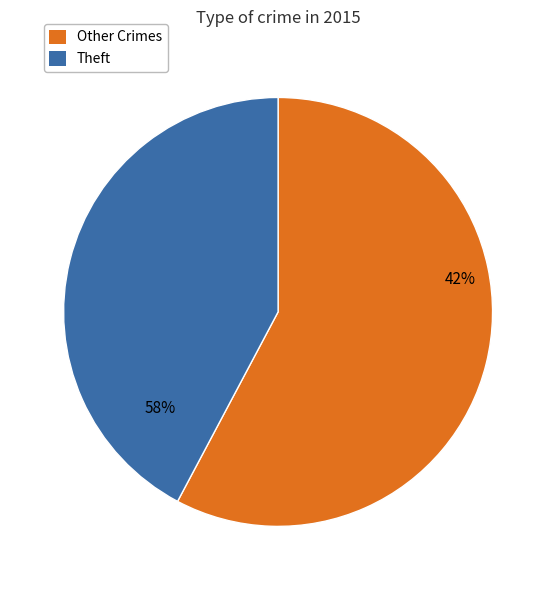

Does Theft represent more than half of the total?

No